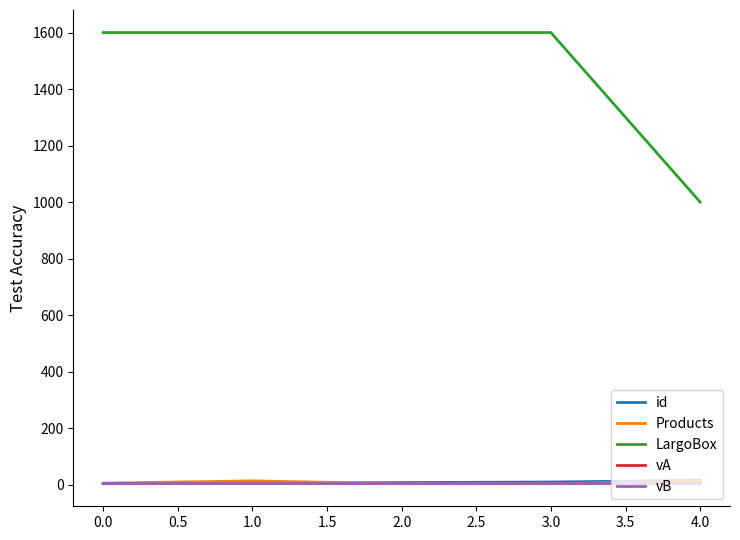

At how many categories does at least one series exceed 848?

5